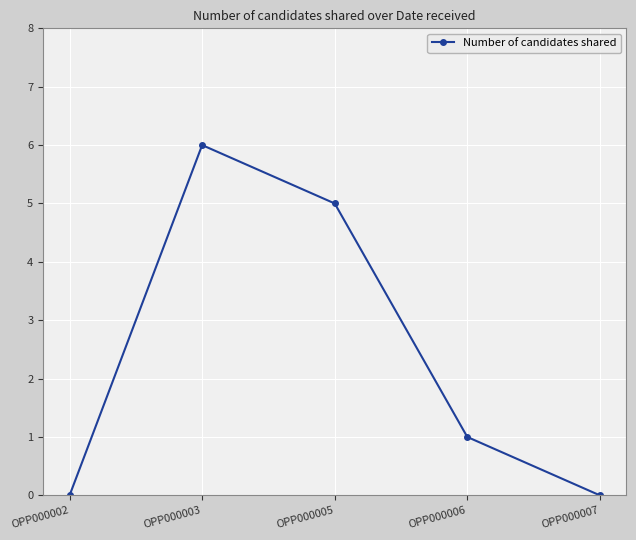

Count the number of categories in the chart.

5